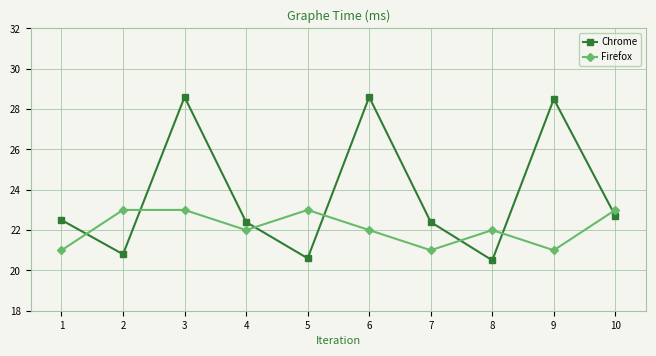

Which series has the widest spread of values?

Chrome